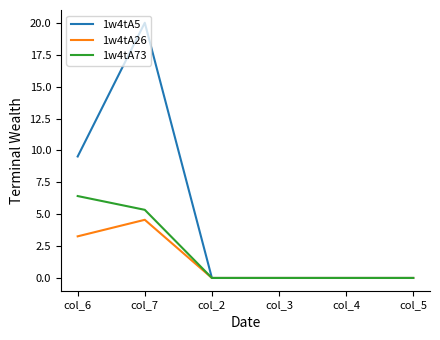

True or false: 1w4tA73 has more than 2 points higher than both neighbors.

False